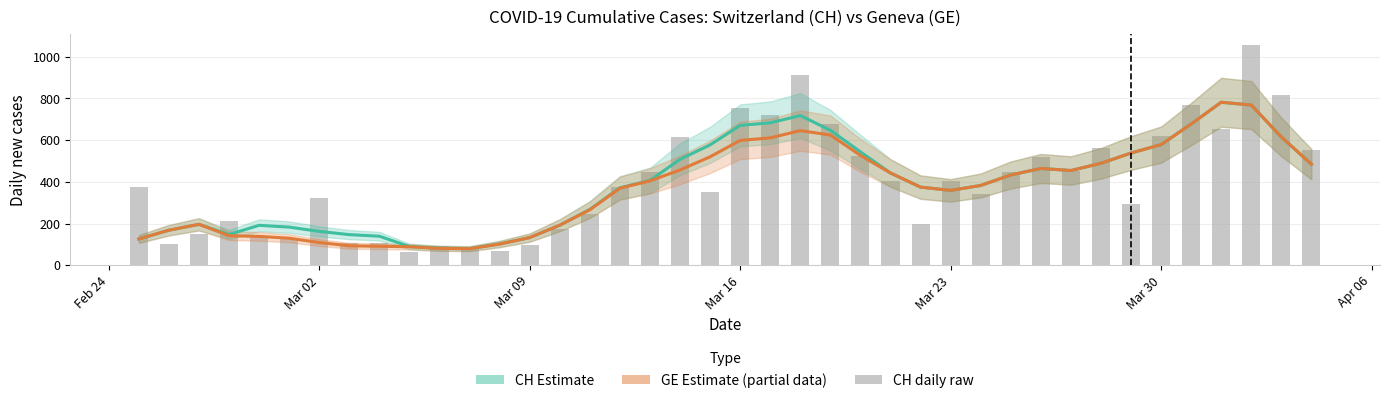

Reading right to left, list all the values displayed in this chart.

CH (Estimate): 484.2	614.8	768.0	781.6	677.2	578.4	538.0	488.8	454.2	464.0	432.8	382.6	359.0	374.6	442.2	543.6	647.4	717.6	683.0	670.6	577.2	508.0	406.6	371.4	267.8	192.0	132.6	102.2	79.8	81.6	89.8	139.2	146.8	162.4	182.8	191.4	147.6	196.2	168.0	126.0
GE (Estimate based on partial data): 484.2	614.8	768.0	781.6	677.2	578.4	538.0	488.8	454.2	464.0	432.8	382.6	359.0	374.6	442.2	526.6	624.4	645.4	610.8	598.4	520.0	456.8	404.6	369.4	265.8	192.0	132.6	101.6	79.2	80.6	88.6	91.0	93.2	108.8	129.6	138.4	141.6	196.2	168.0	126.0
CH daily (raw): 551.0	814.0	1056.0	653.0	766.0	619.0	292.0	562.0	451.0	520.0	446.0	341.0	406.0	200.0	402.0	524.0	679.0	913.0	719.0	753.0	351.0	617.0	446.0	373.0	246.0	175.0	99.0	67.0	76.0	94.0	63.0	108.0	108.0	323.0	132.0	141.0	210.0	151.0	104.0	375.0